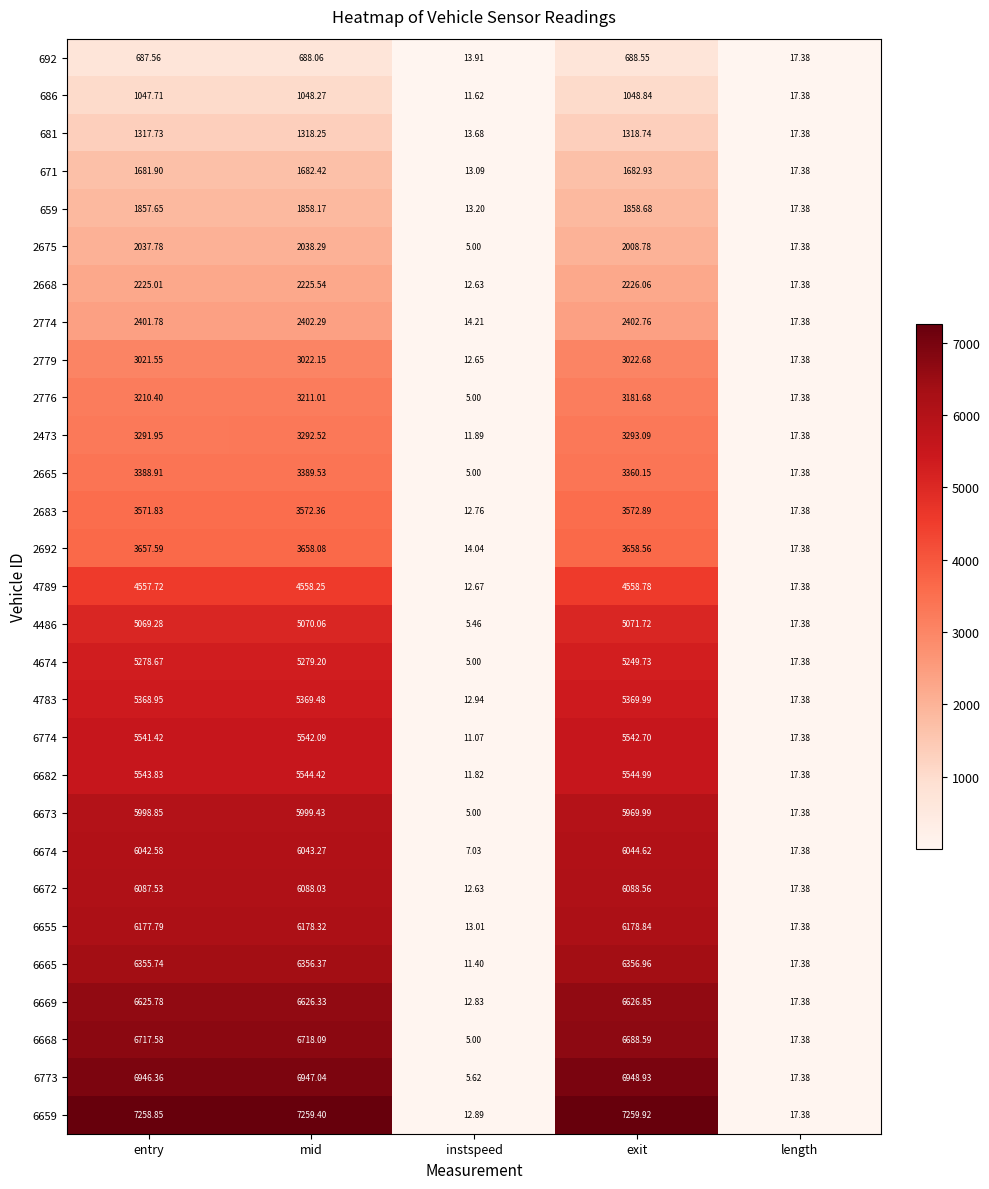

List the series in order of their peak value, highest first.

6659, 6773, 6668, 6669, 6665, 6655, 6672, 6674, 6673, 6682, 6774, 4783, 4674, 4486, 4789, 2692, 2683, 2665, 2473, 2776, 2779, 2774, 2668, 2675, 659, 671, 681, 686, 692